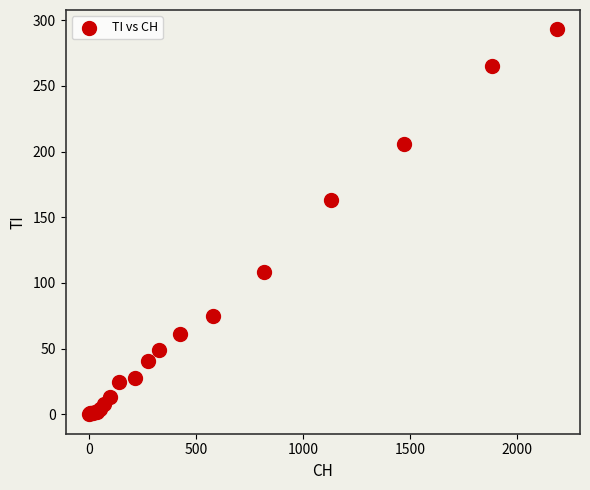

What Y value in the scatter plot is closest to 146?

163